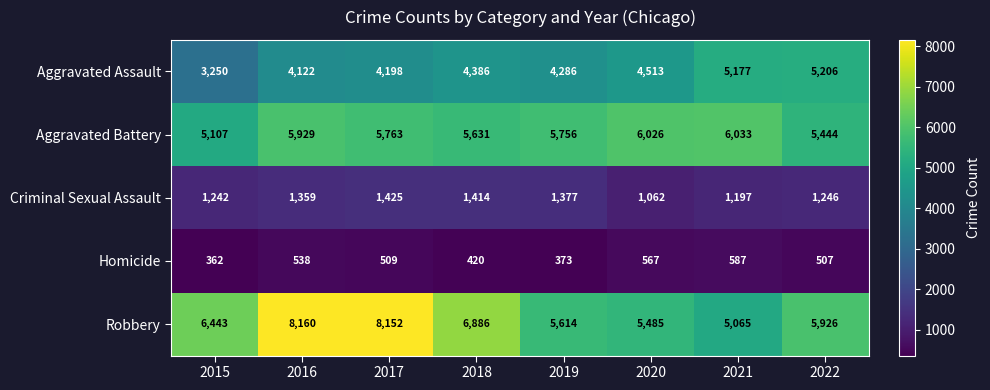

Is it true that Homicide equals 129 at 2021?

False